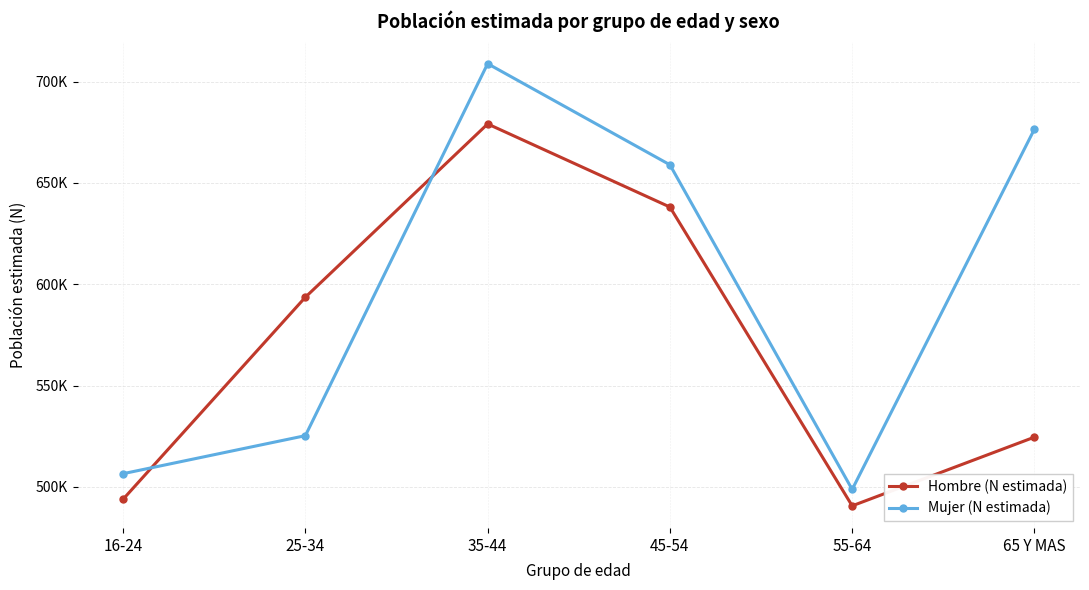

What is the maximum value shown in the chart?

708855